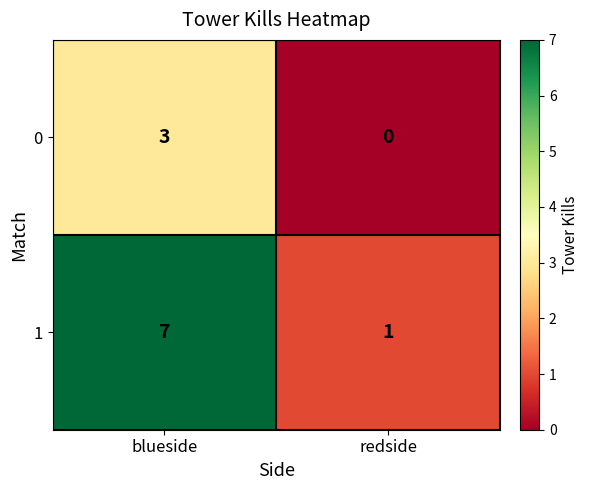

What is the difference between the 0 values at redside and blueside?

3